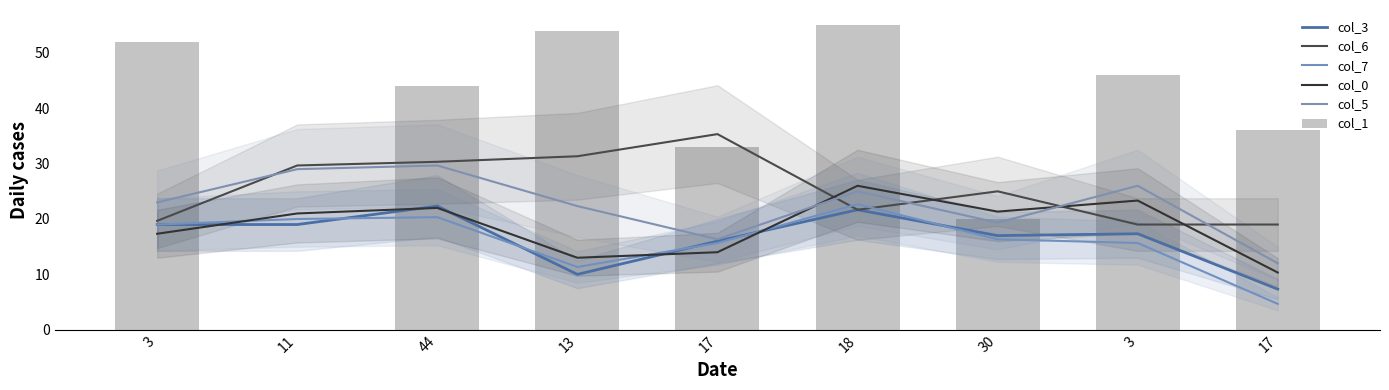

What are all the series names shown in the legend?

col_3, col_6, col_7, col_0, col_5, col_1